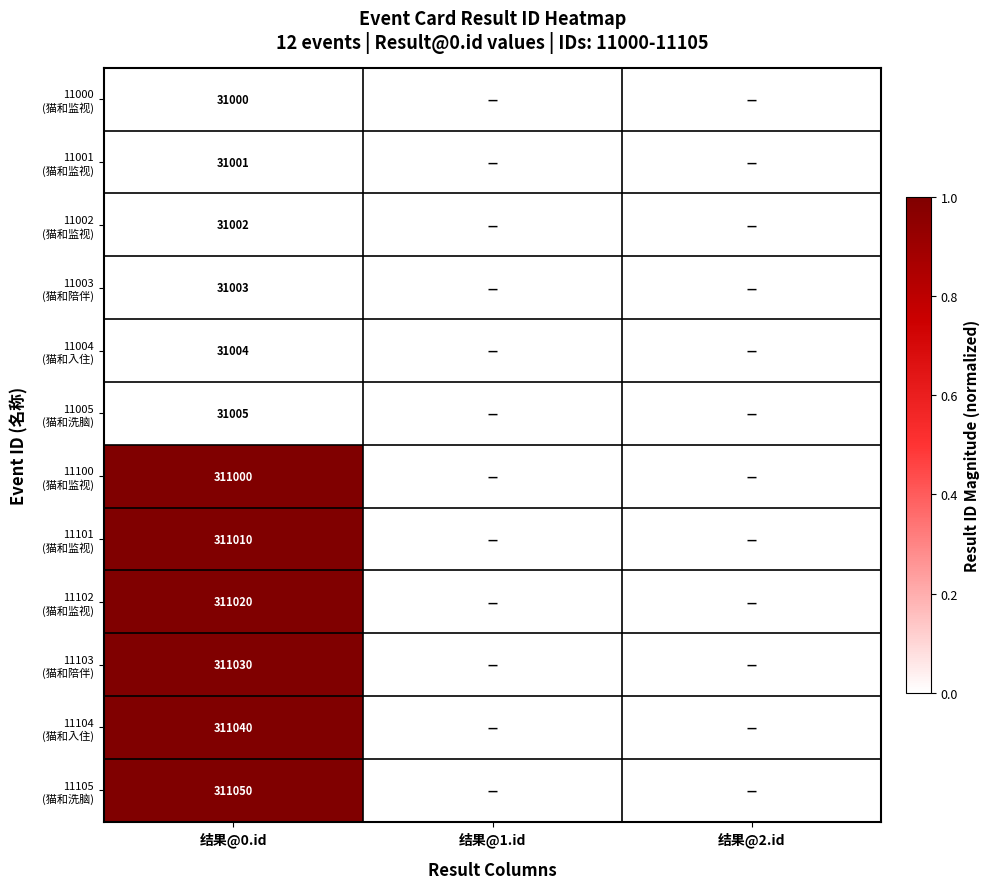

At how many categories does at least one series exceed 0?

1